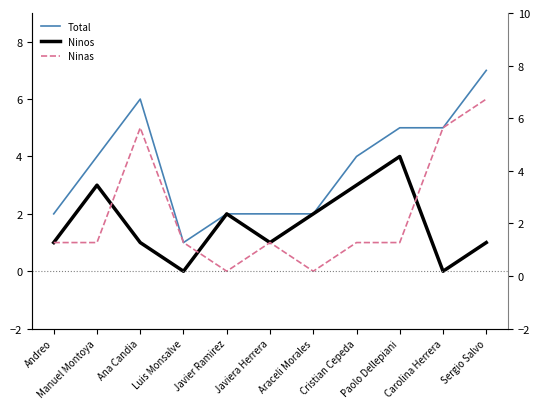

How many lines are shown in the chart?

3